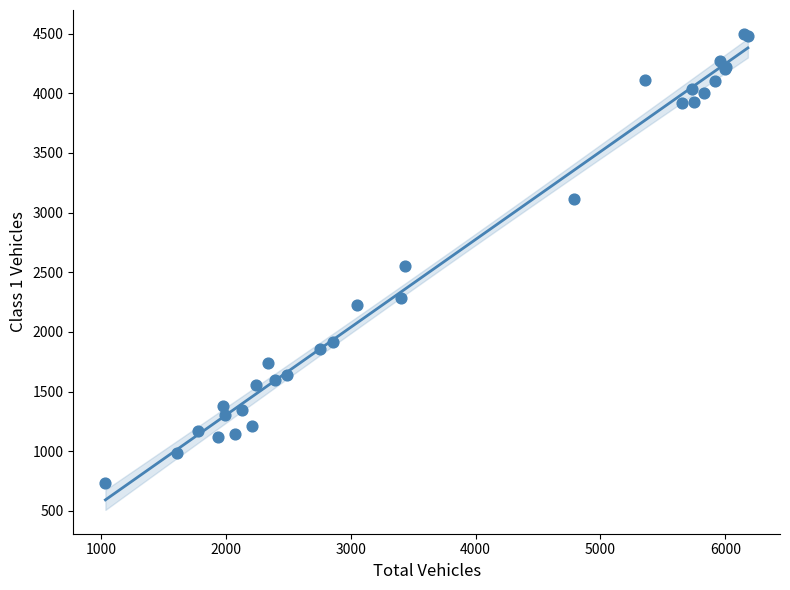

What Y value in the scatter plot is closest to 2614?

2550